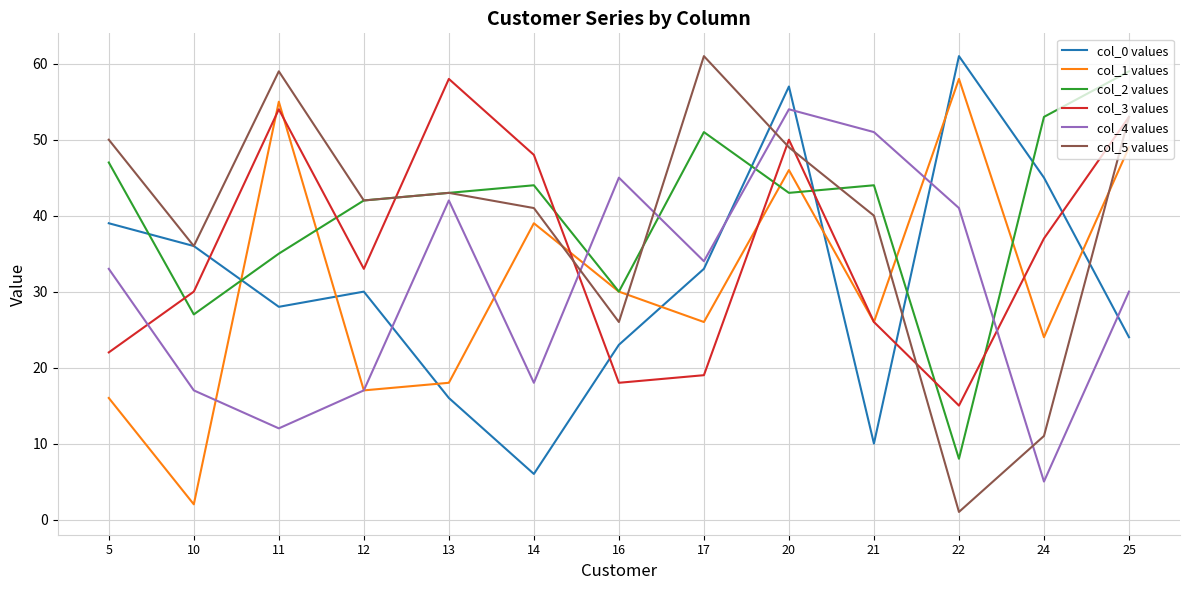

What is the smallest value displayed?

1